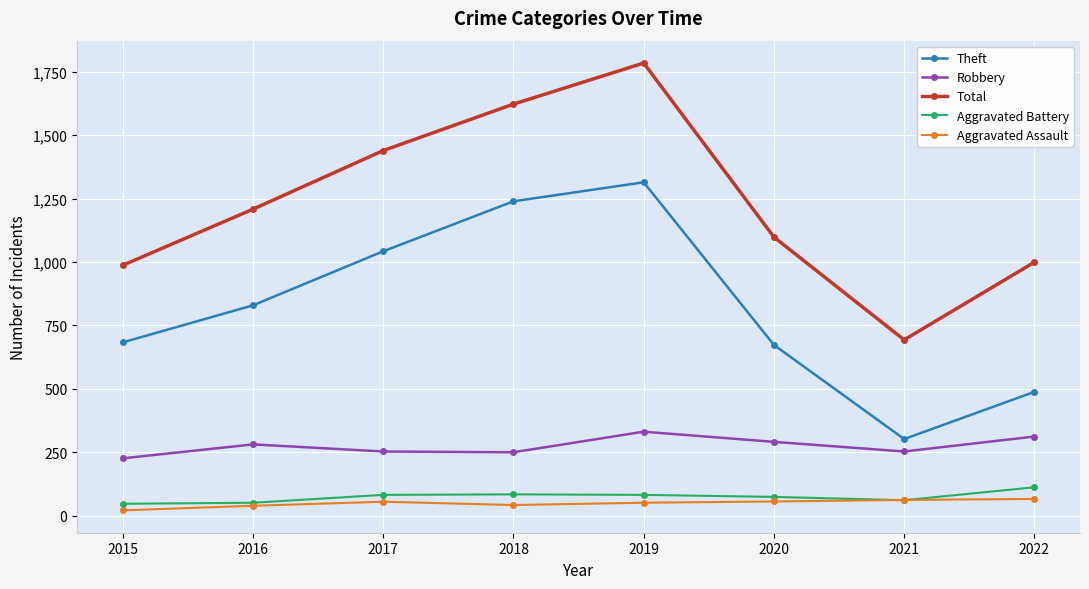

Is the value of Theft at 2021 greater than the value of Aggravated Battery at 2020?

Yes